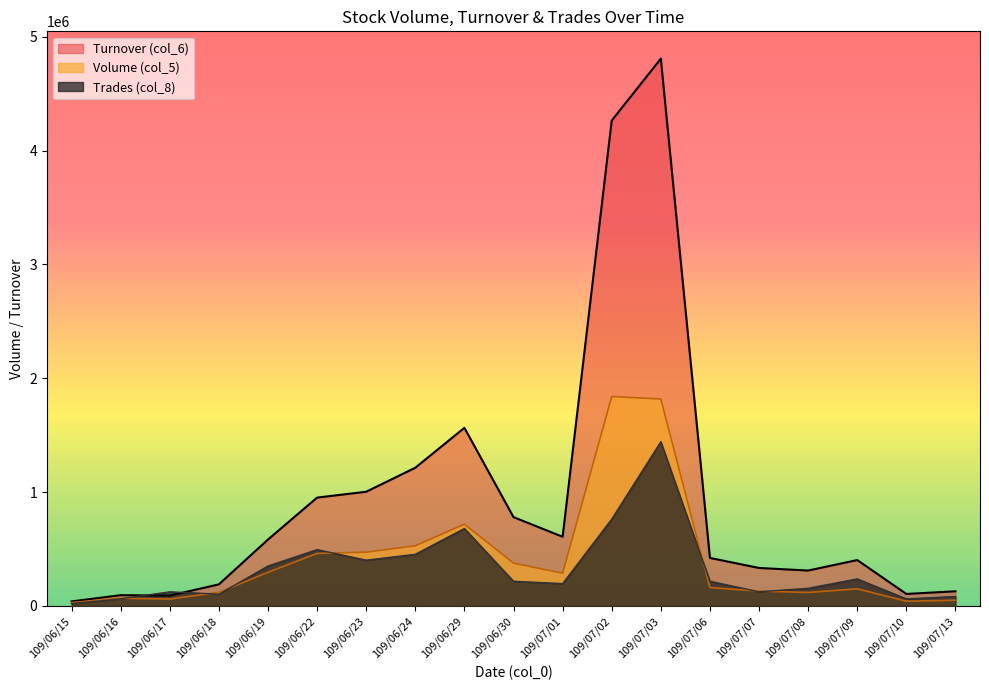

List the labels in order of Volume (col_5) value, smallest first.

109/06/15, 109/07/10, 109/07/13, 109/06/17, 109/06/16, 109/07/08, 109/06/18, 109/07/07, 109/07/09, 109/07/06, 109/07/01, 109/06/19, 109/06/30, 109/06/22, 109/06/23, 109/06/24, 109/06/29, 109/07/03, 109/07/02